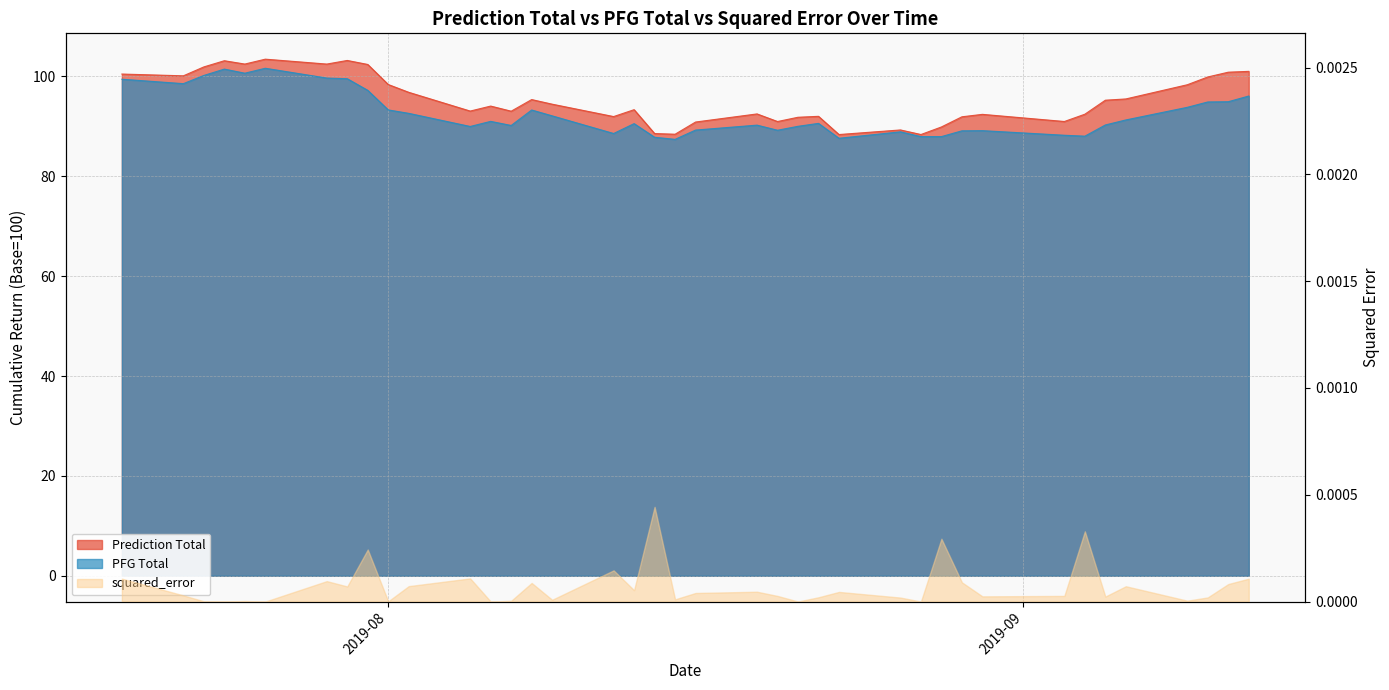

What is the difference between the second highest and minimum values in the Prediction Total series?

14.8